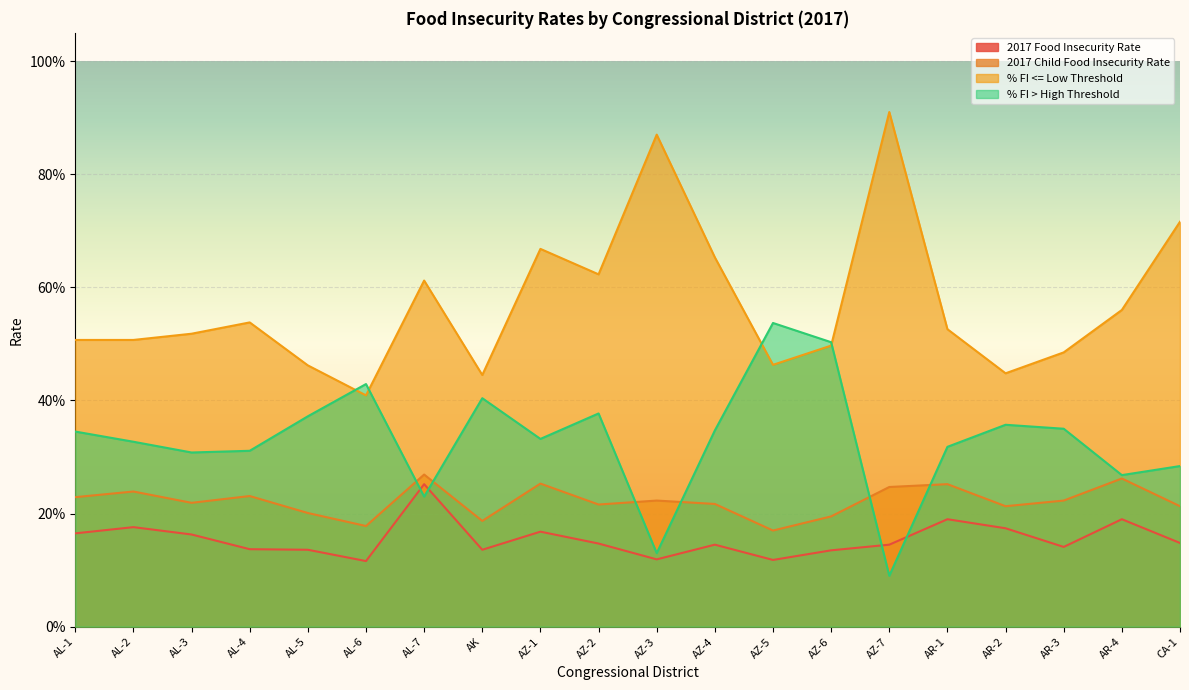

True or false: 2017 Child Food Insecurity Rate and % FI <= Low Threshold cross at least once.

False